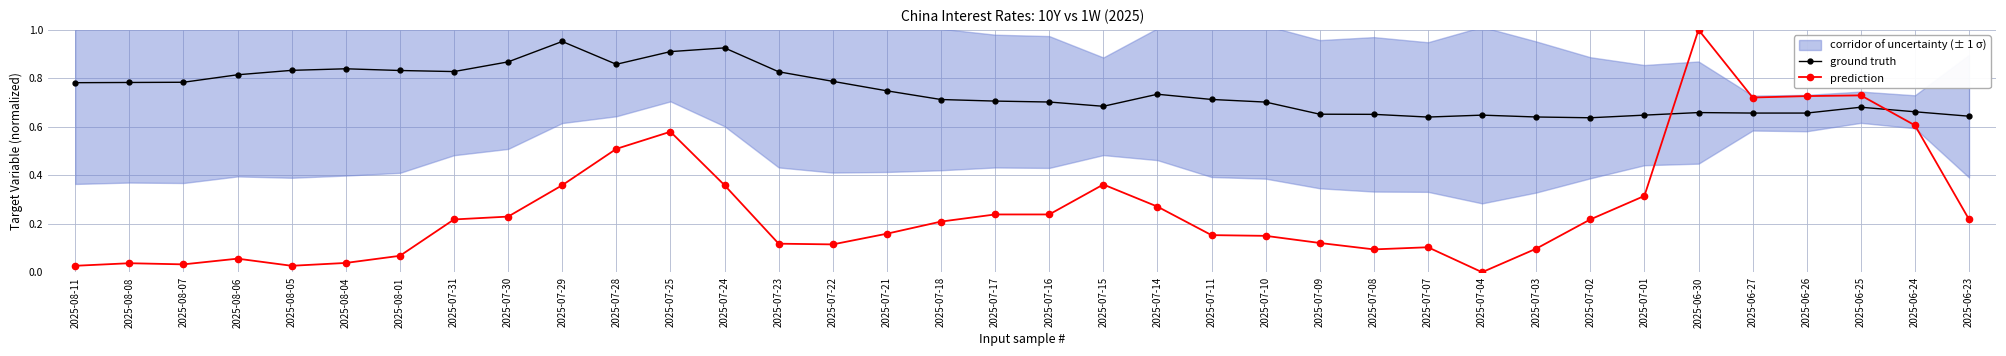

What is the value of the prediction point at the 12th from the left?

0.6